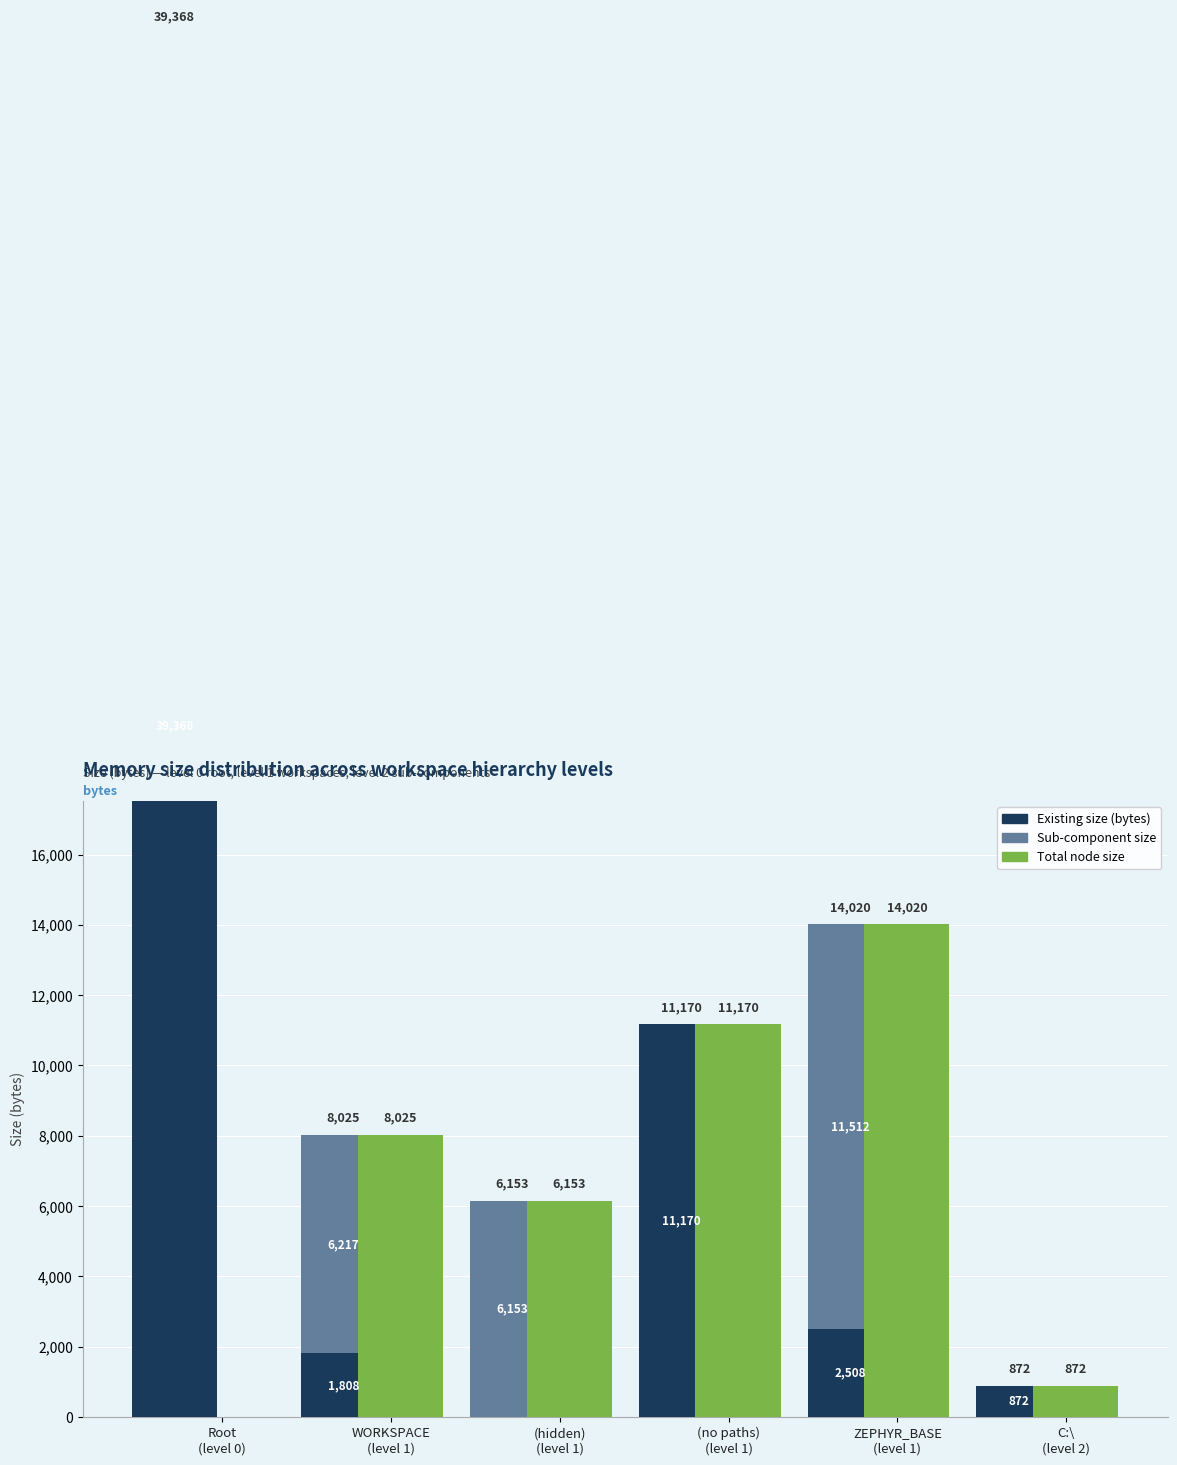

What value does the Total node size series have at C:\
(level 2)?

872